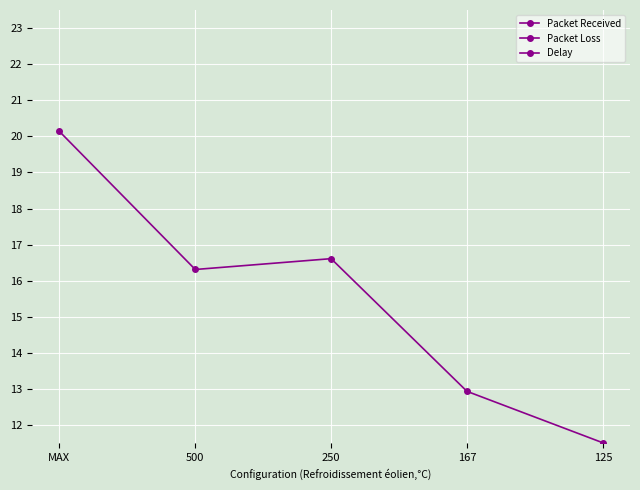

Which series has the widest spread of values?

Delay